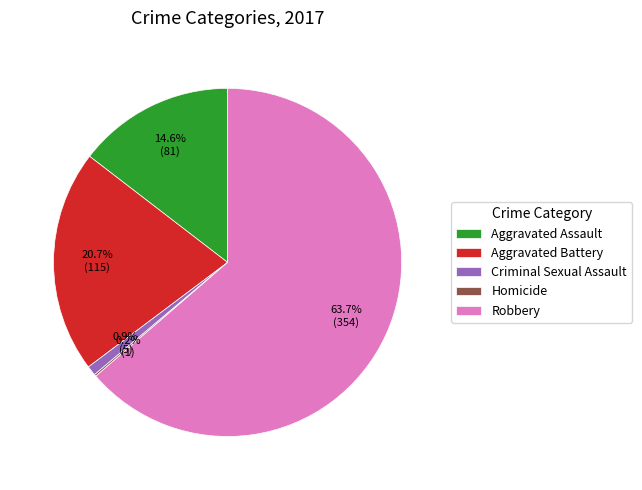

Which category has the biggest portion of the pie?

Robbery